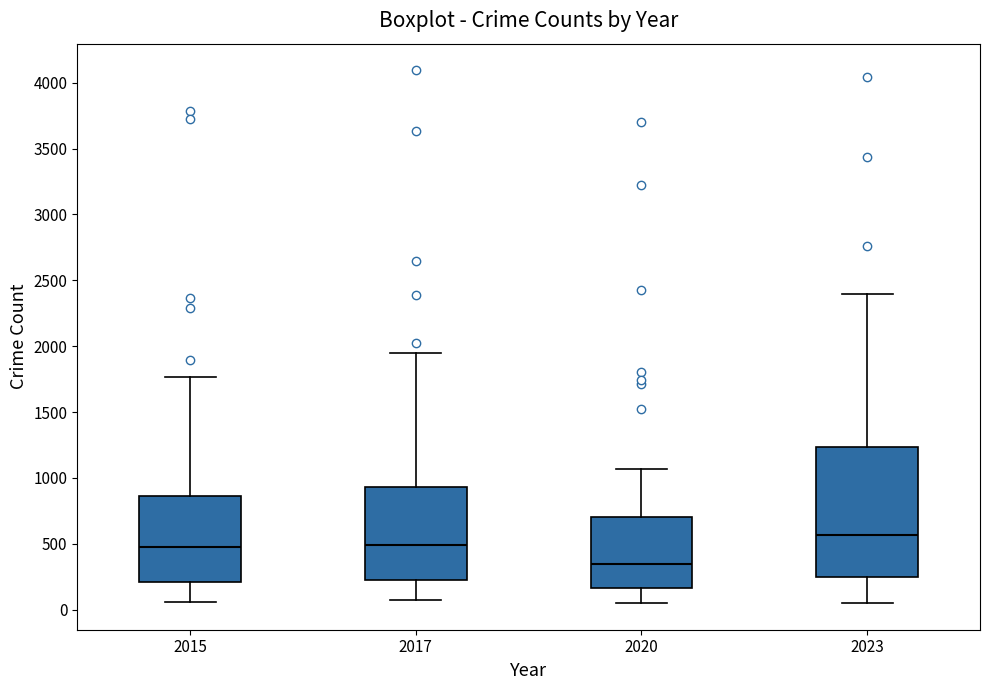

Which box's median line is the lowest?

2020